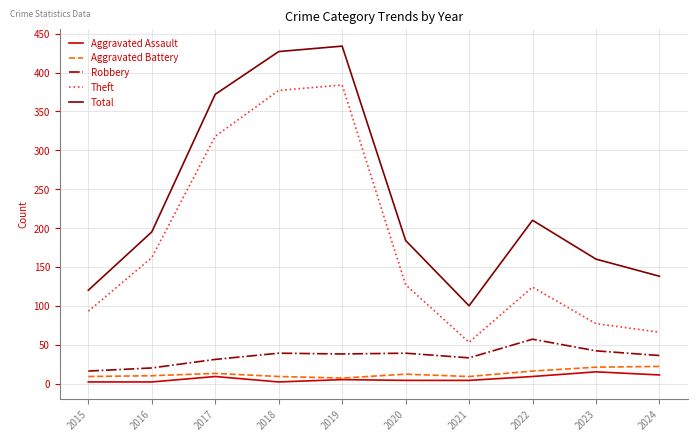

What is the sum of all Theft values?

1781